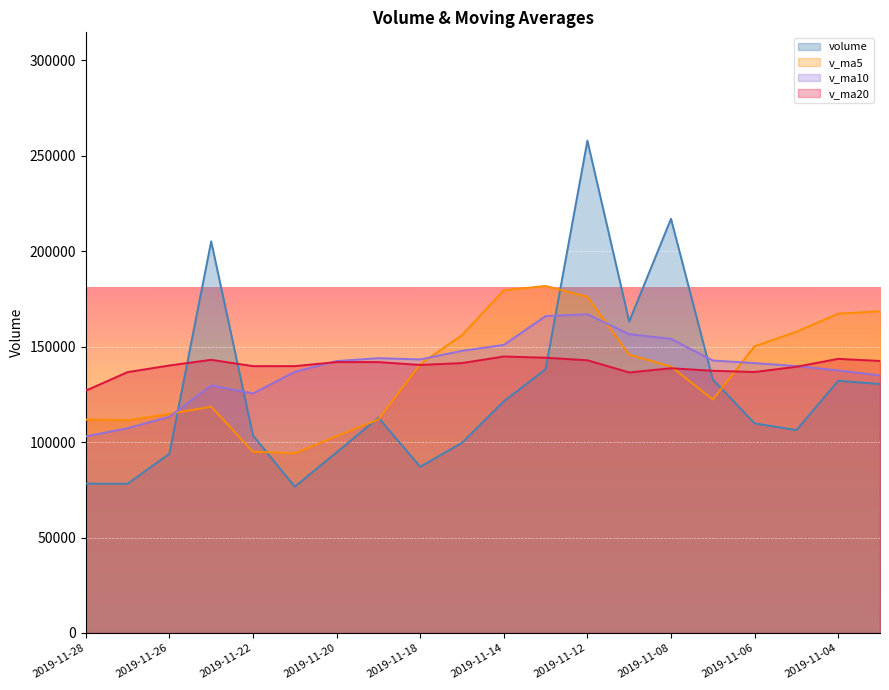

True or false: v_ma20 has more than 0 interior local peaks.

True